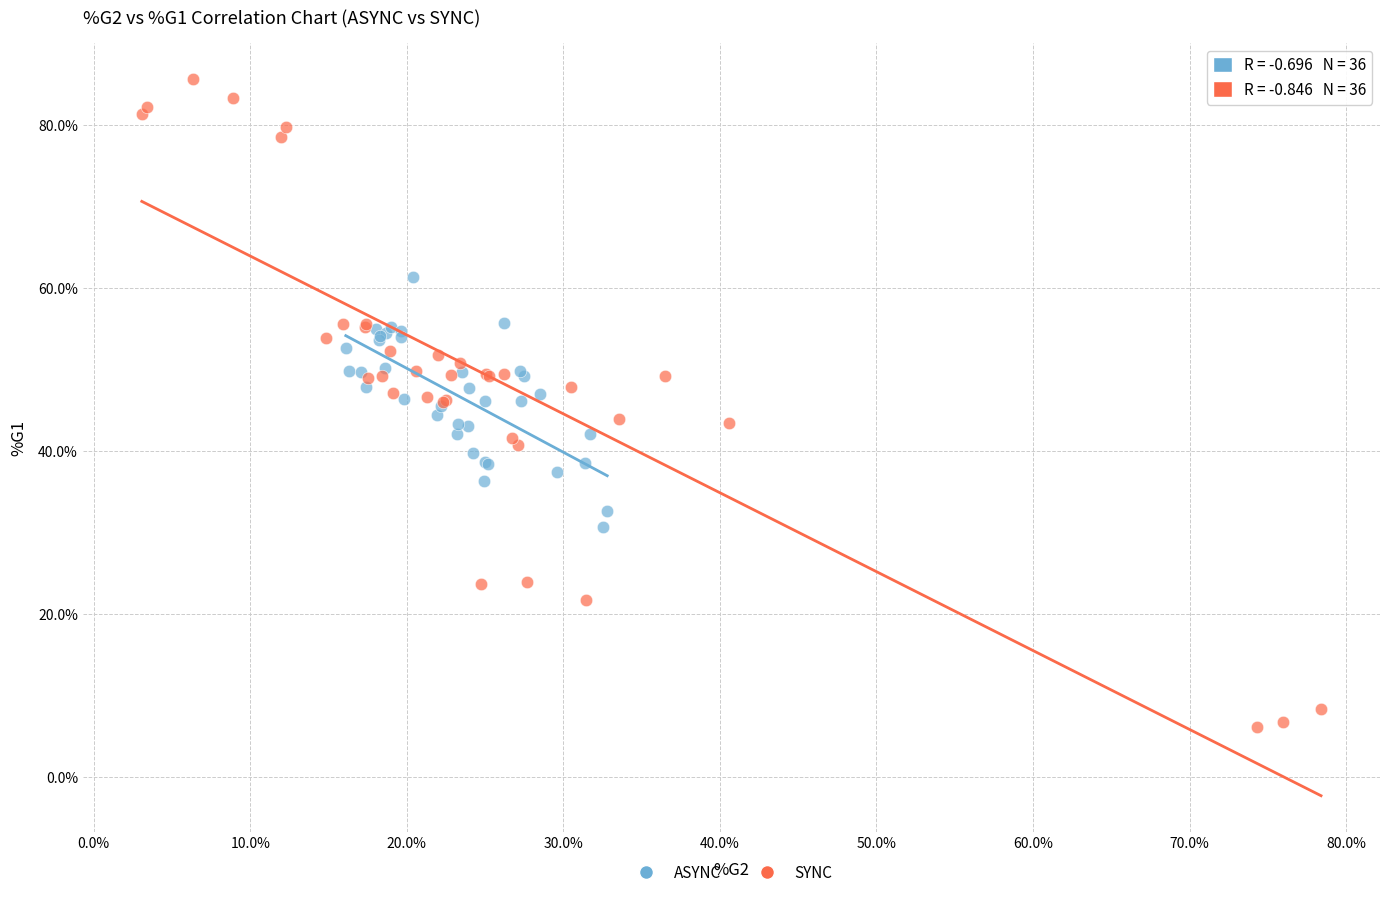

Which series has the largest Y range (max minus min)?

SYNC